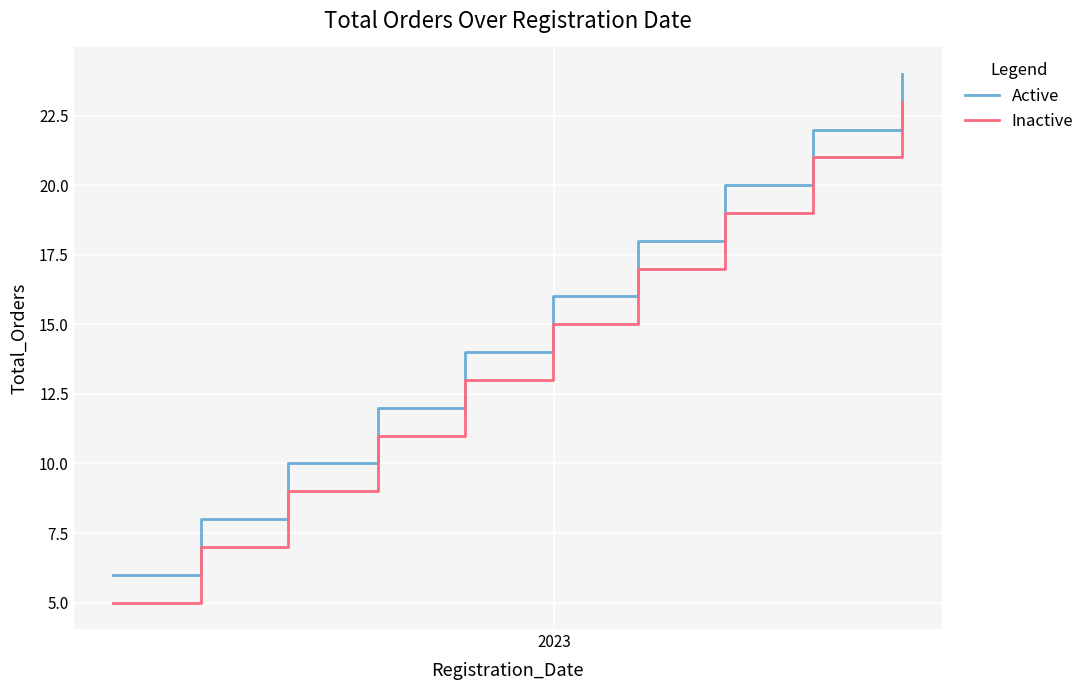

List the series in order of their peak value, lowest first.

Inactive, Active